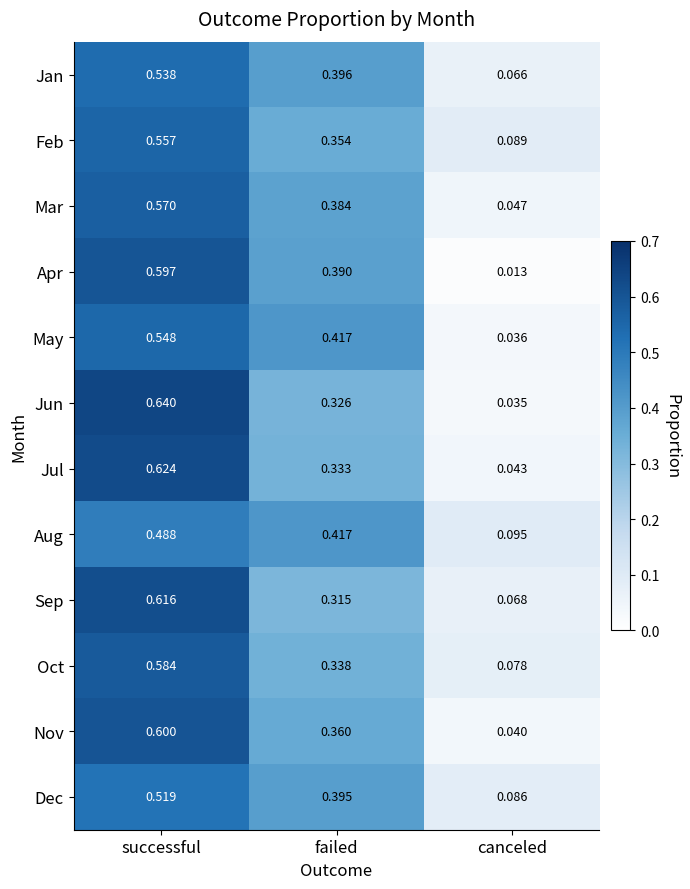

How many distinct data groups are displayed?

12